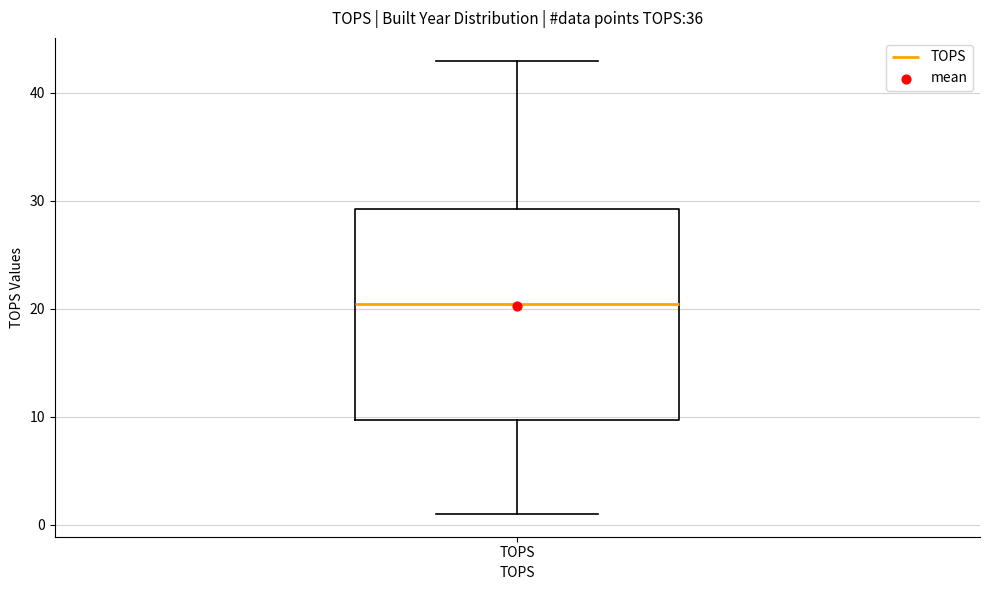

Where is the upper edge of the box for TOPS on the y-axis? The values are not printed on the chart, so give them approximately, as read against the axis.

29